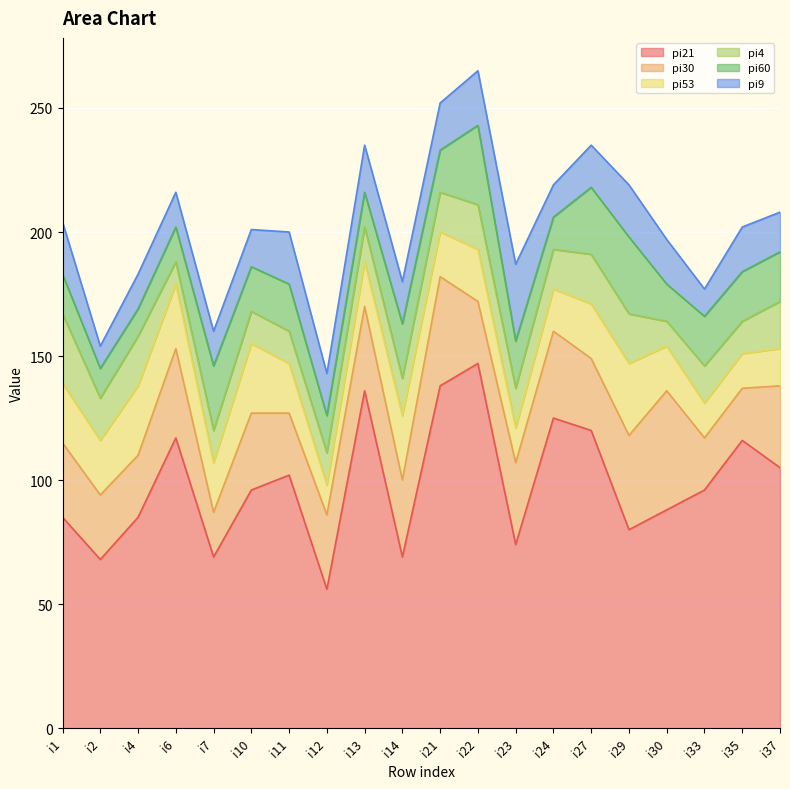

What are all the series names shown in the legend?

pi21, pi30, pi53, pi4, pi60, pi9